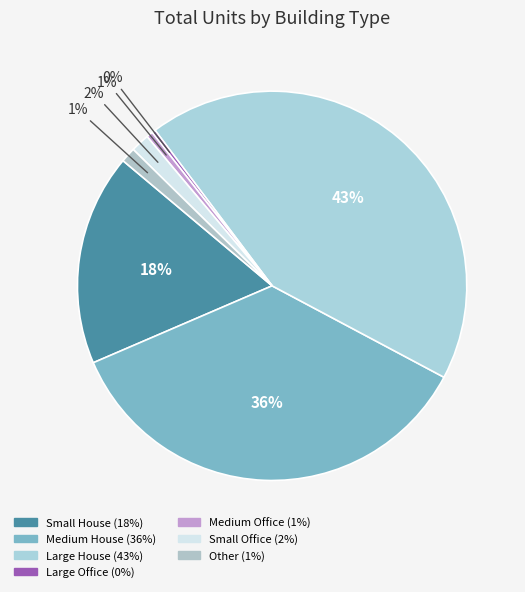

To the nearest percent, what is the difference between the largest and smallest slice percentages?

43%